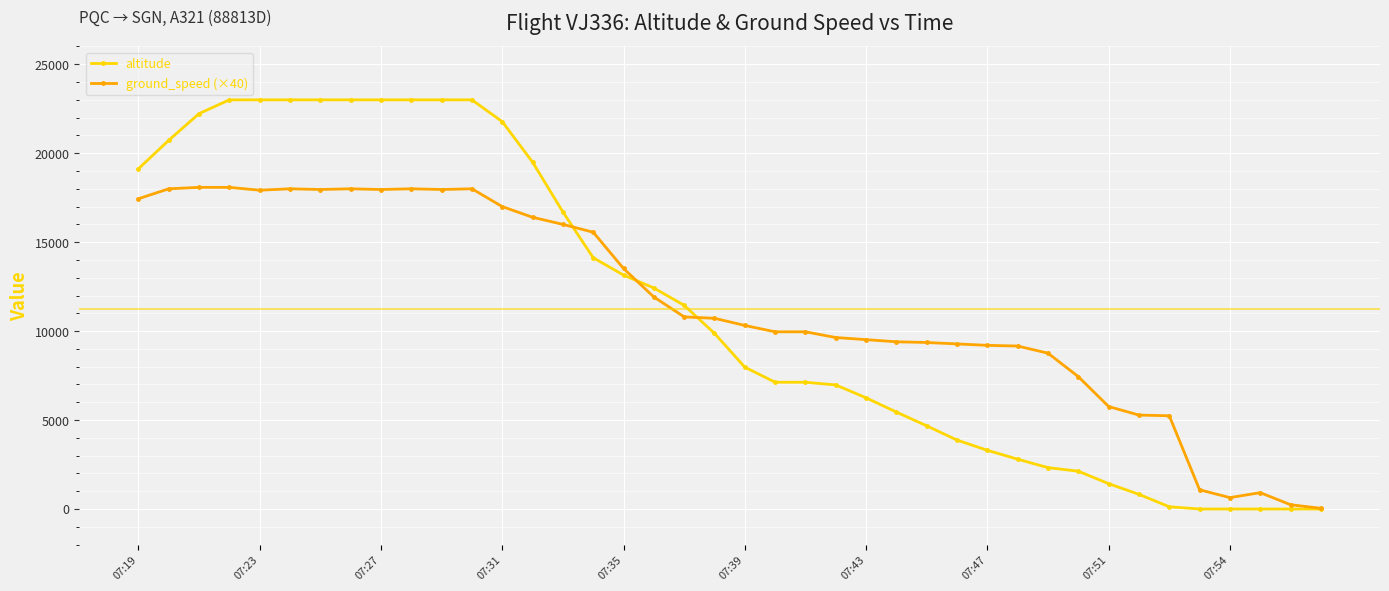

True or false: ground_speed (×40) and altitude cross at least once.

True